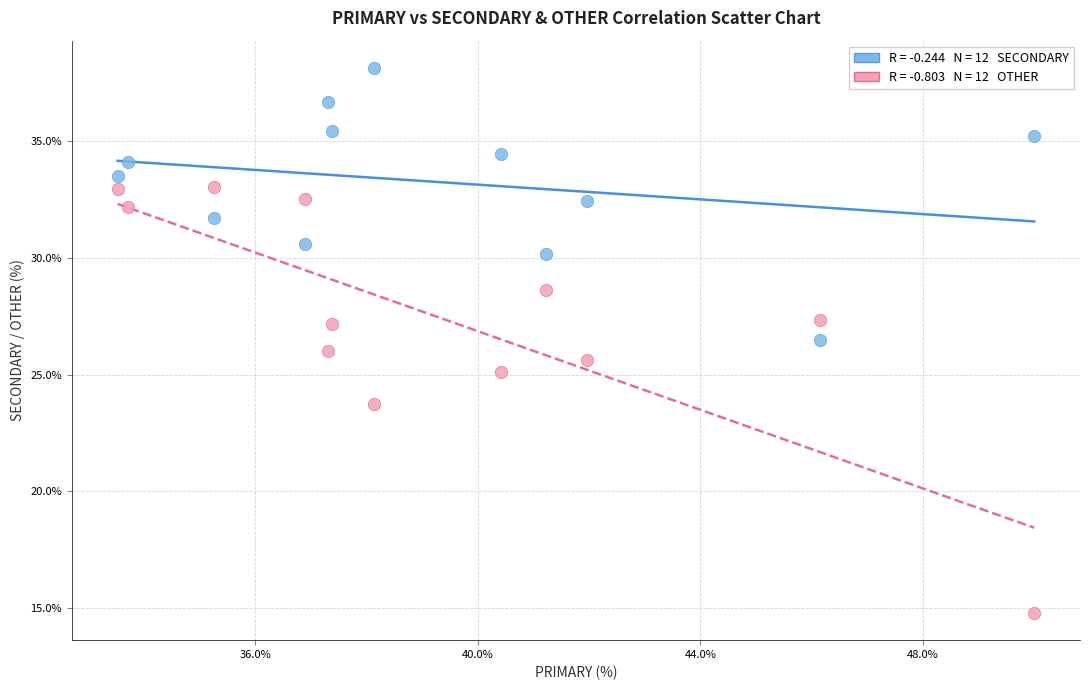

Across all data points, what is the range of X values (max minus min)?

16.5